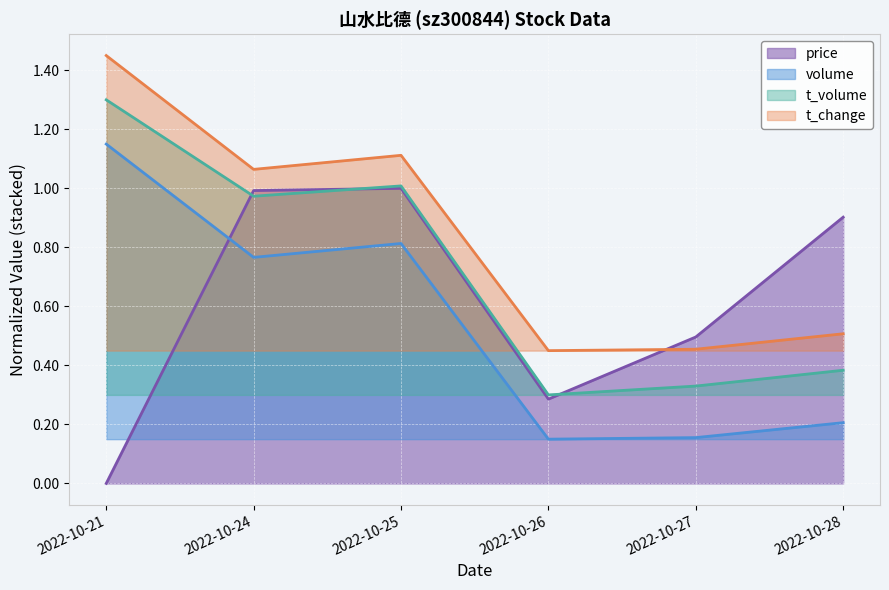

Rank the series by their maximum value, from highest to lowest.

t_change, t_volume, volume, price